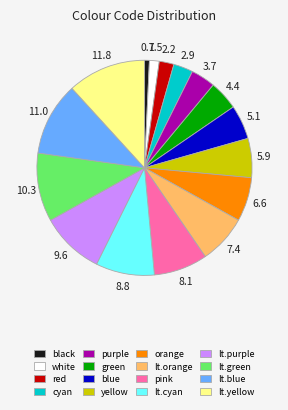

Approximately how many times larger is the value at lt.blue compared to lt.purple?

1.2